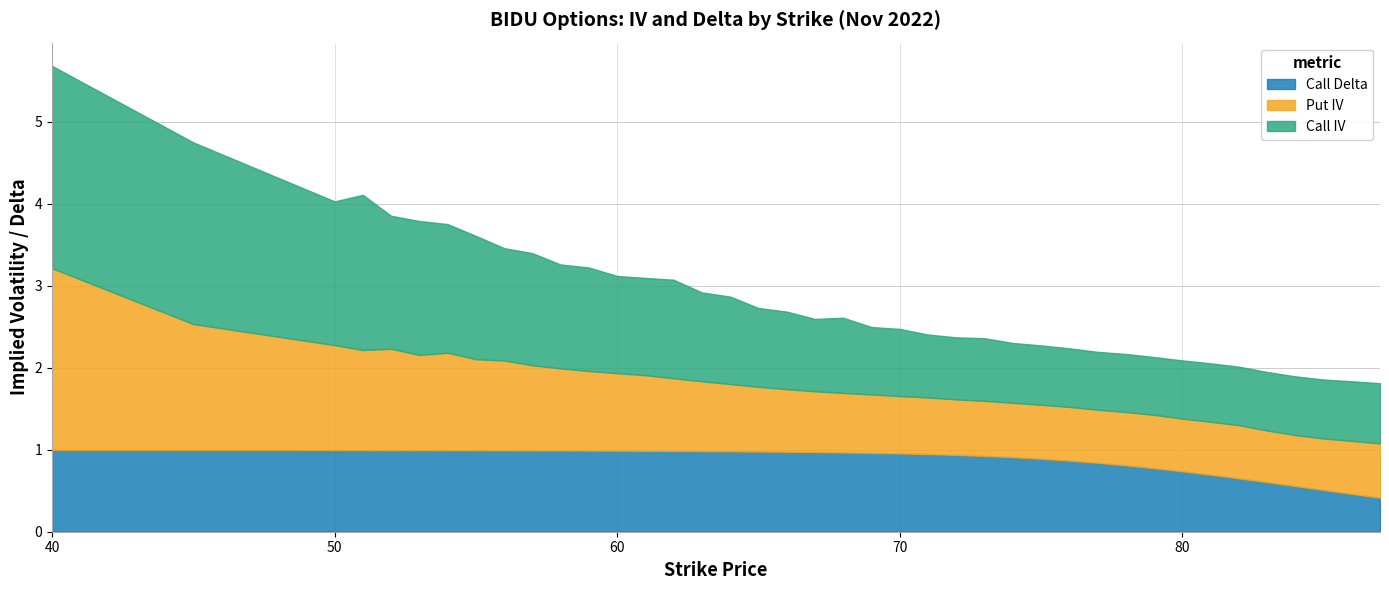

What is the value of the Put IV point at the 13th from the left?

0.9